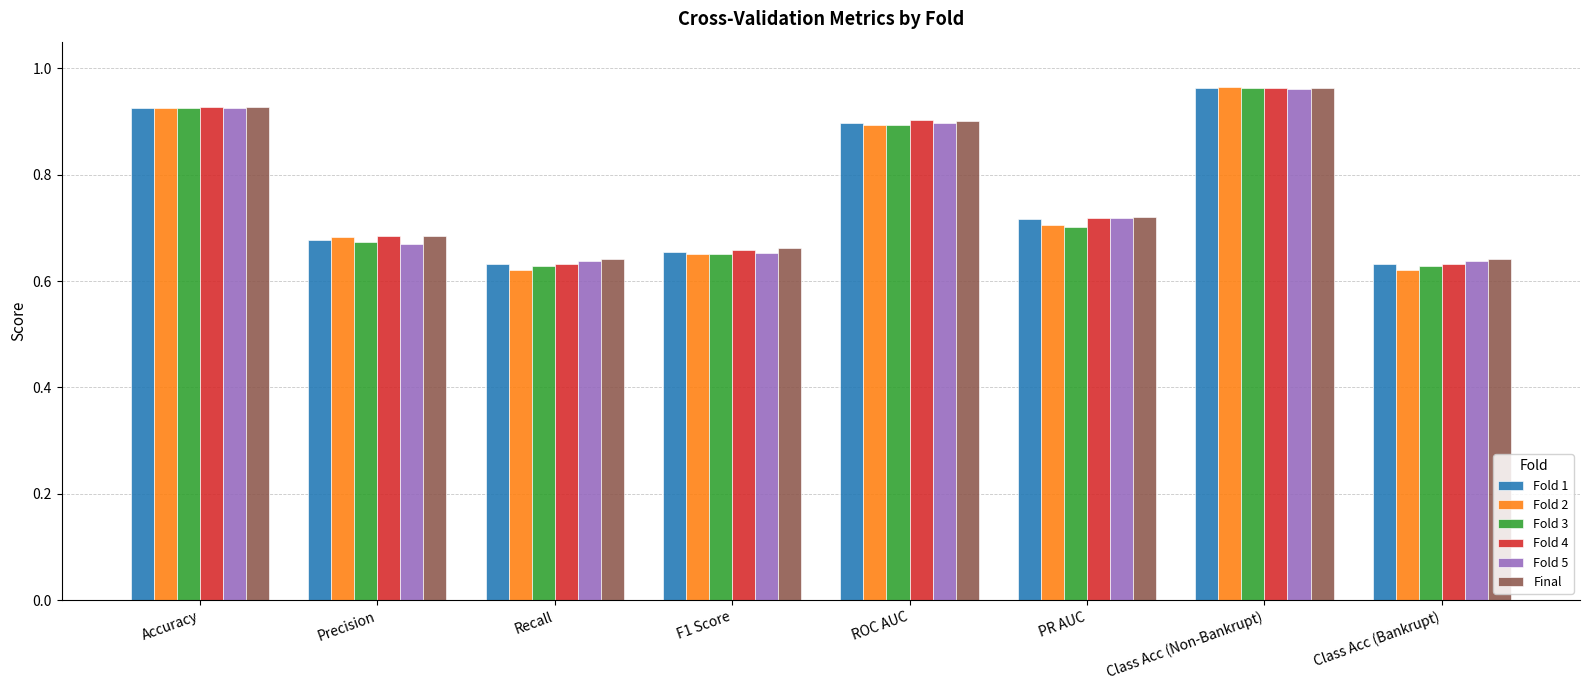

Which series has the widest spread of values?

Fold 2